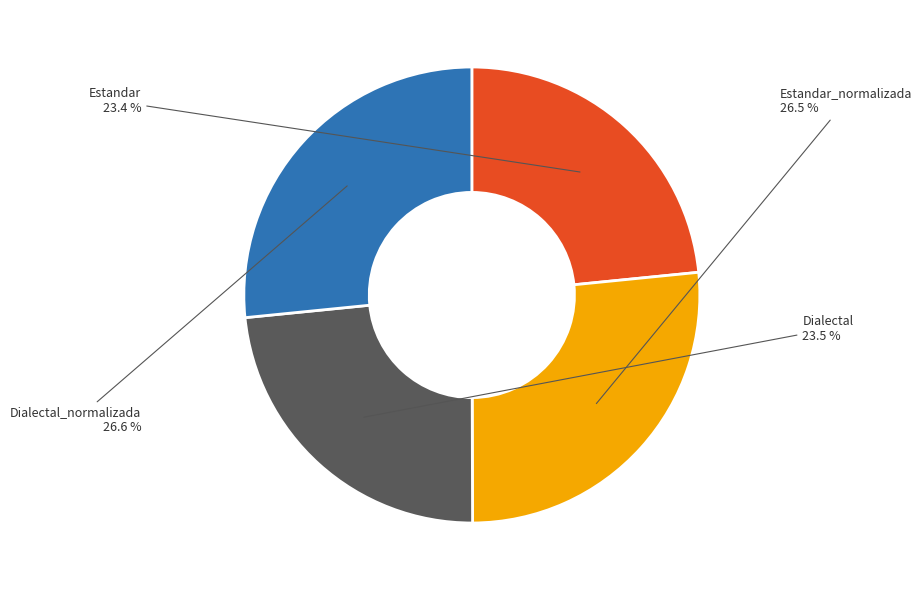

How many segments does this pie chart have?

4